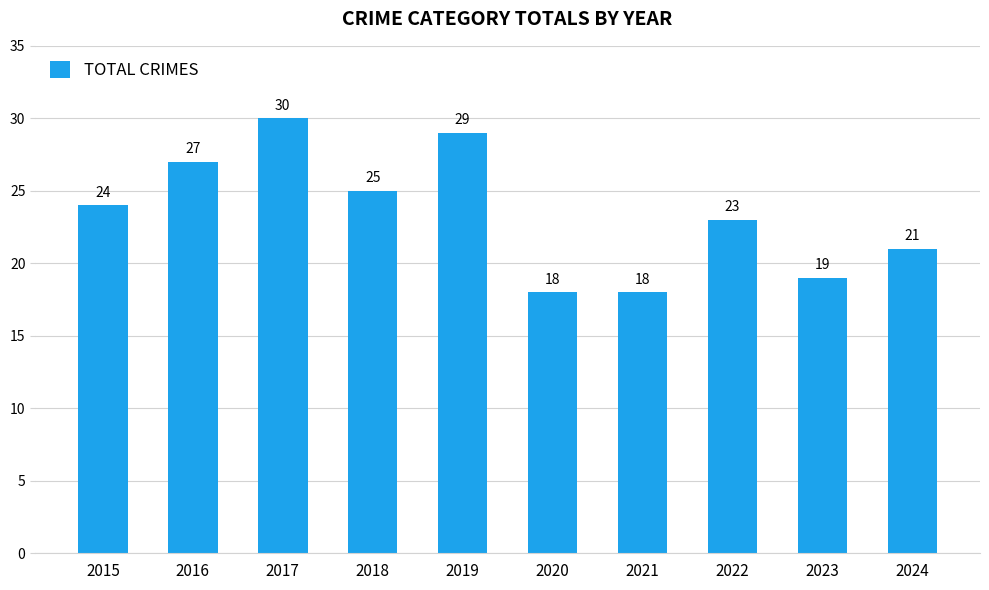

Reading left to right, transcribe all the data shown in this chart.

2015=24	2016=27	2017=30	2018=25	2019=29	2020=18	2021=18	2022=23	2023=19	2024=21